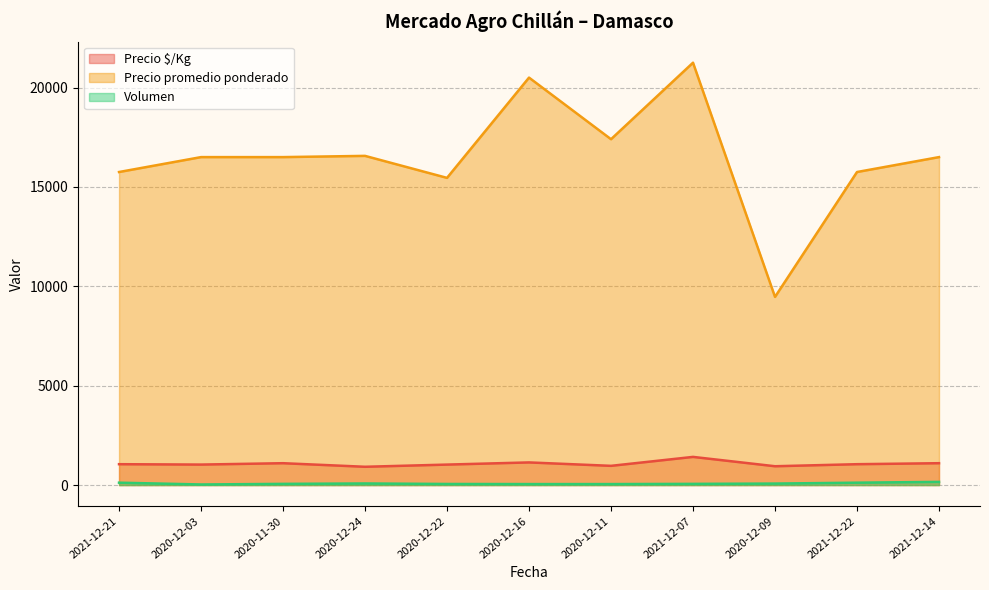

Which series has the largest total across all categories?

Precio promedio ponderado